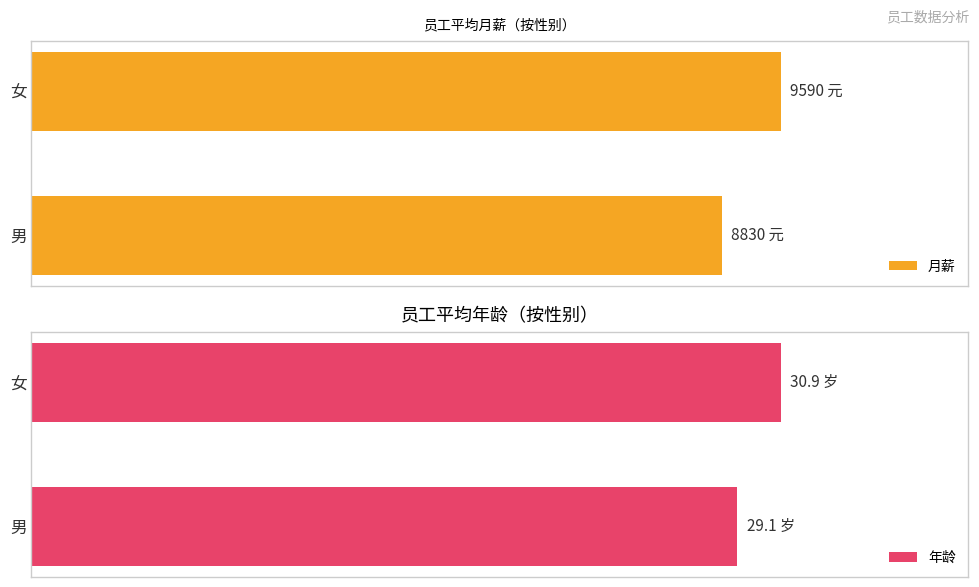

What is the difference between the maximum and minimum values in the 月薪 series?

760.0